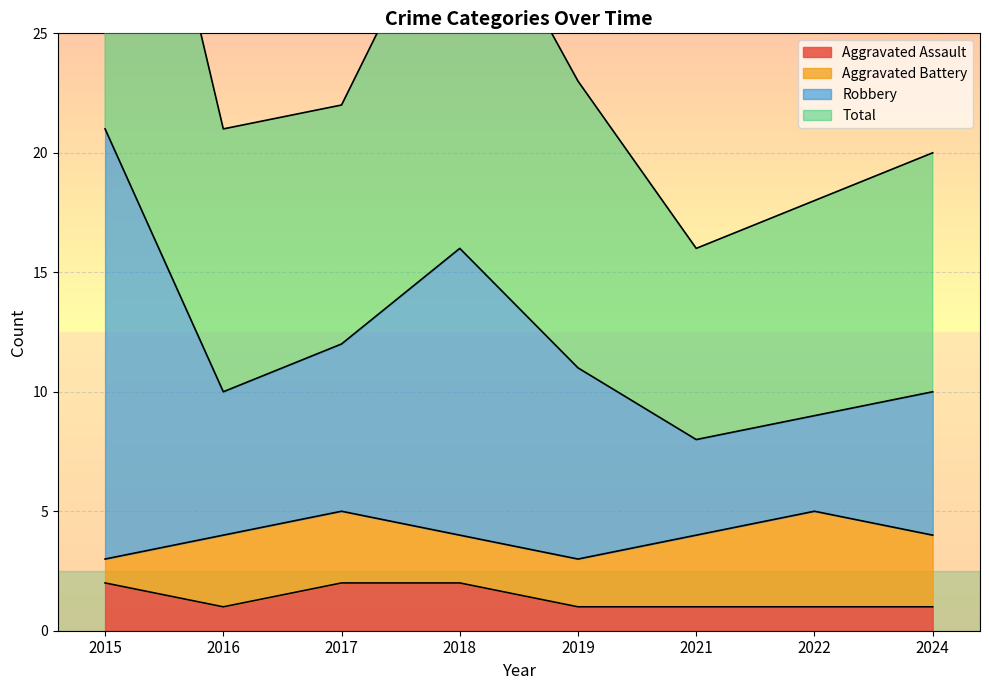

The Aggravated Assault series shows 2 at 2018. True or false?

True